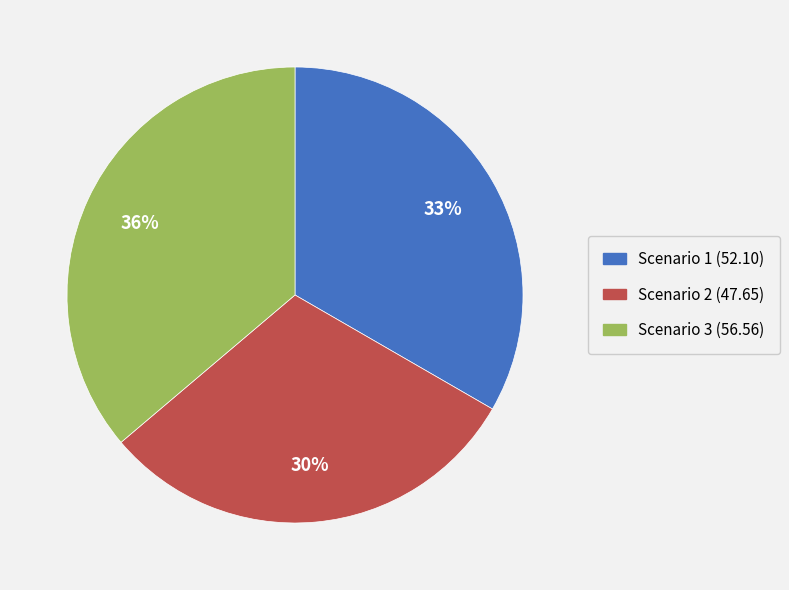

Which slice is the largest?

Scenario 3